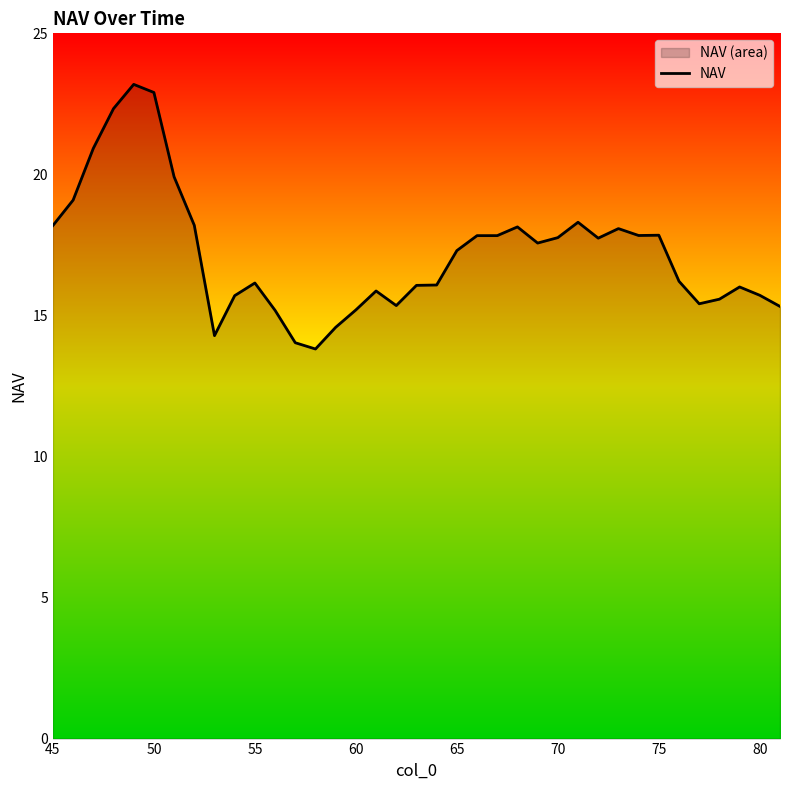

What is the sum of all values?

637.5